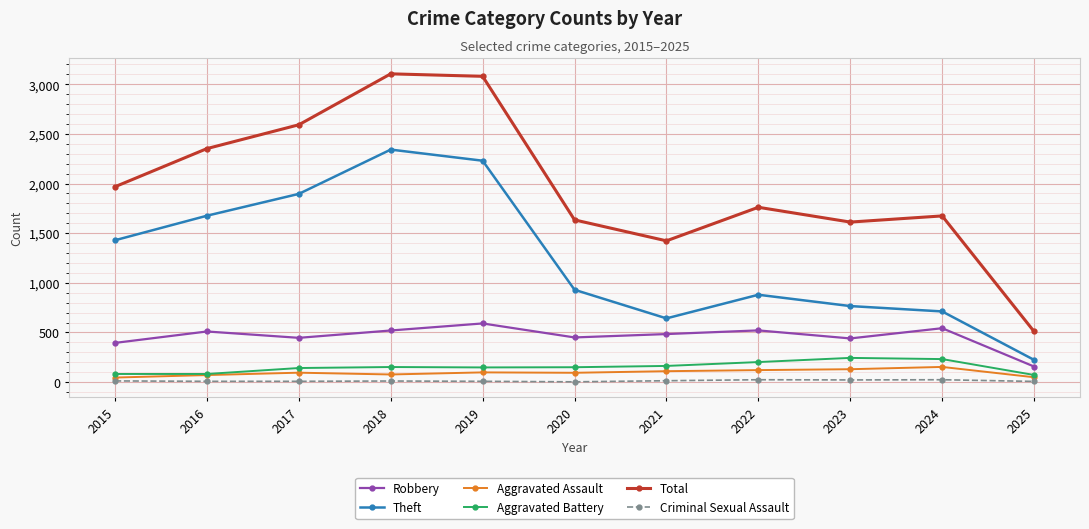

True or false: Robbery has a value of 195 at 2022.

False